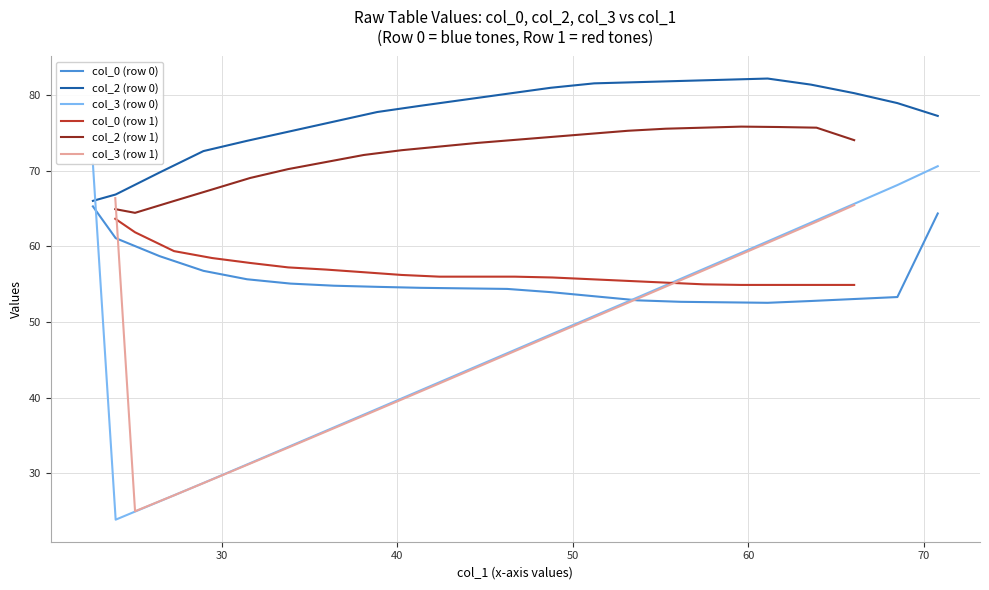

Reading left to right, transcribe all the data shown in this chart.

col_0 (row 0): 65.3	61.1	58.7	56.8	55.7	55.1	54.8	54.7	54.5	54.5	54.4	54.0	53.4	52.9	52.7	52.6	52.5	52.8	53.0	53.3	64.4
col_2 (row 0): 66.0	66.9	69.8	72.6	74.0	75.2	76.5	77.8	78.6	79.4	80.2	81.0	81.6	81.7	81.9	82.1	82.2	81.4	80.3	79.0	77.3
col_3 (row 0): 70.9	23.9	26.3	28.7	31.2	33.6	36.1	38.5	41.0	43.4	45.9	48.3	50.8	53.3	55.7	58.2	60.7	63.1	65.6	68.1	70.6
col_0 (row 1): 63.7	61.9	59.4	58.5	57.8	57.2	56.9	56.6	56.2	56.0	56.0	56.0	55.9	55.7	55.4	55.2	55.0	54.9	54.9	54.9	54.9
col_2 (row 1): 64.9	64.4	66.0	67.5	69.1	70.2	71.2	72.1	72.7	73.2	73.7	74.1	74.5	74.9	75.3	75.6	75.7	75.8	75.8	75.7	74.1
col_3 (row 1): 66.4	25.0	27.1	29.2	31.3	33.4	35.5	37.6	39.7	41.9	44.0	46.1	48.3	50.4	52.5	54.7	56.8	59.0	61.1	63.3	65.5